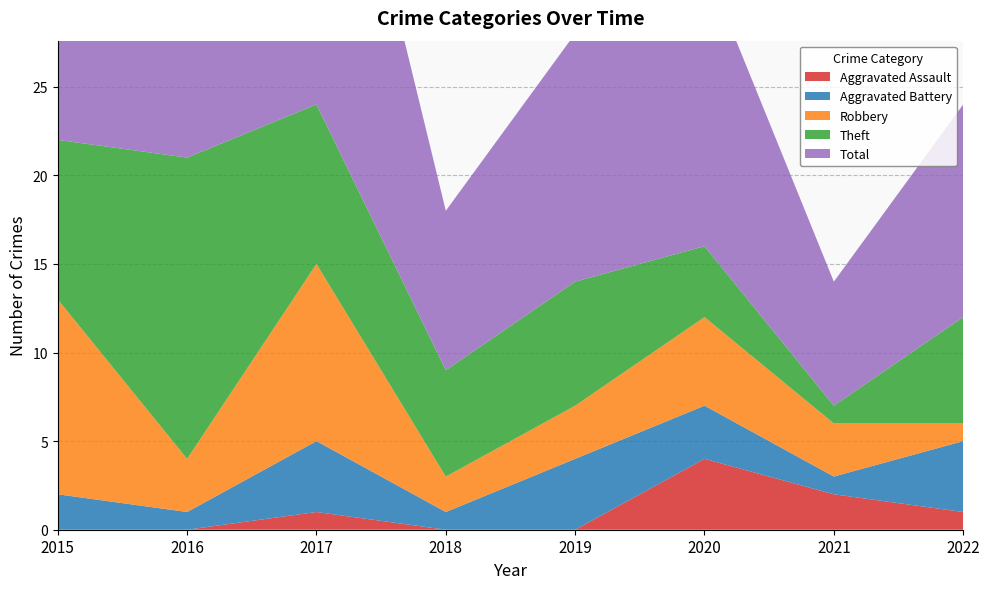

Reading right to left, extract all data points from this chart.

Aggravated Assault: 1	2	4	0	0	1	0	0
Aggravated Battery: 4	1	3	4	1	4	1	2
Robbery: 1	3	5	3	2	10	3	11
Theft: 6	1	4	7	6	9	17	9
Total: 12	7	16	14	9	24	21	23